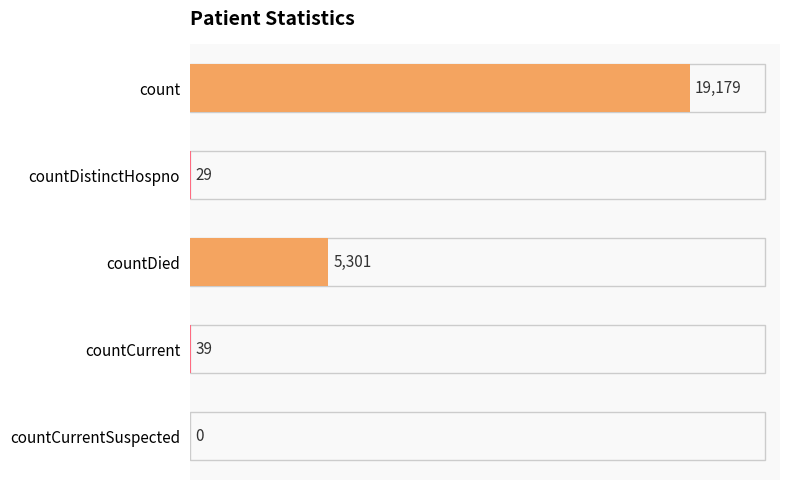

What is the change in value from count to countCurrentSuspected?

-19179